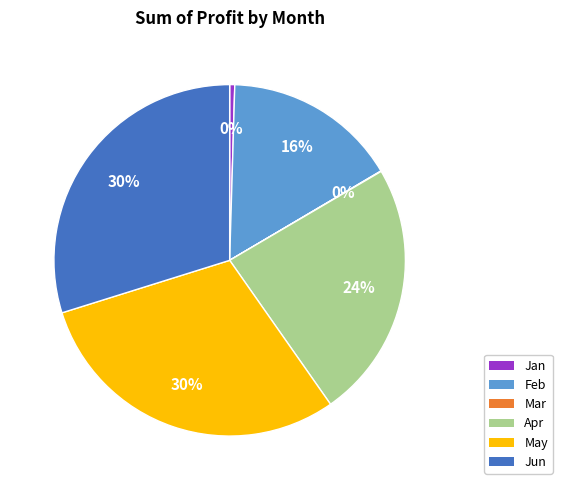

The Jan slice represents 6% of the pie. True or false?

False